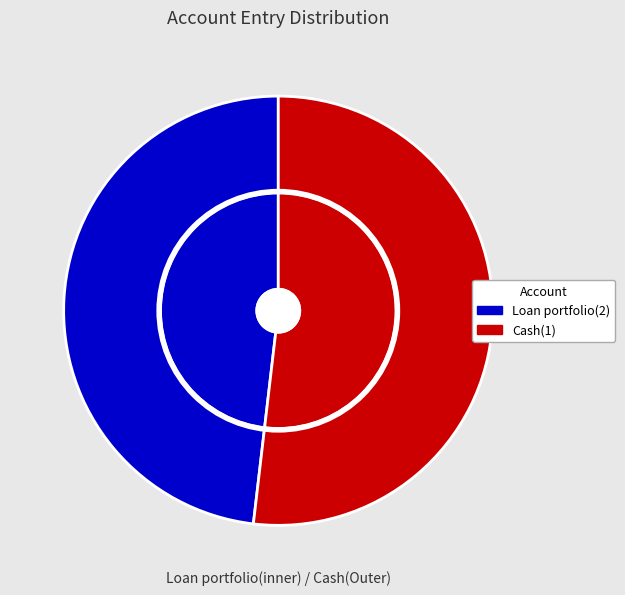

Which slice is the smallest?

Loan portfolio(2)